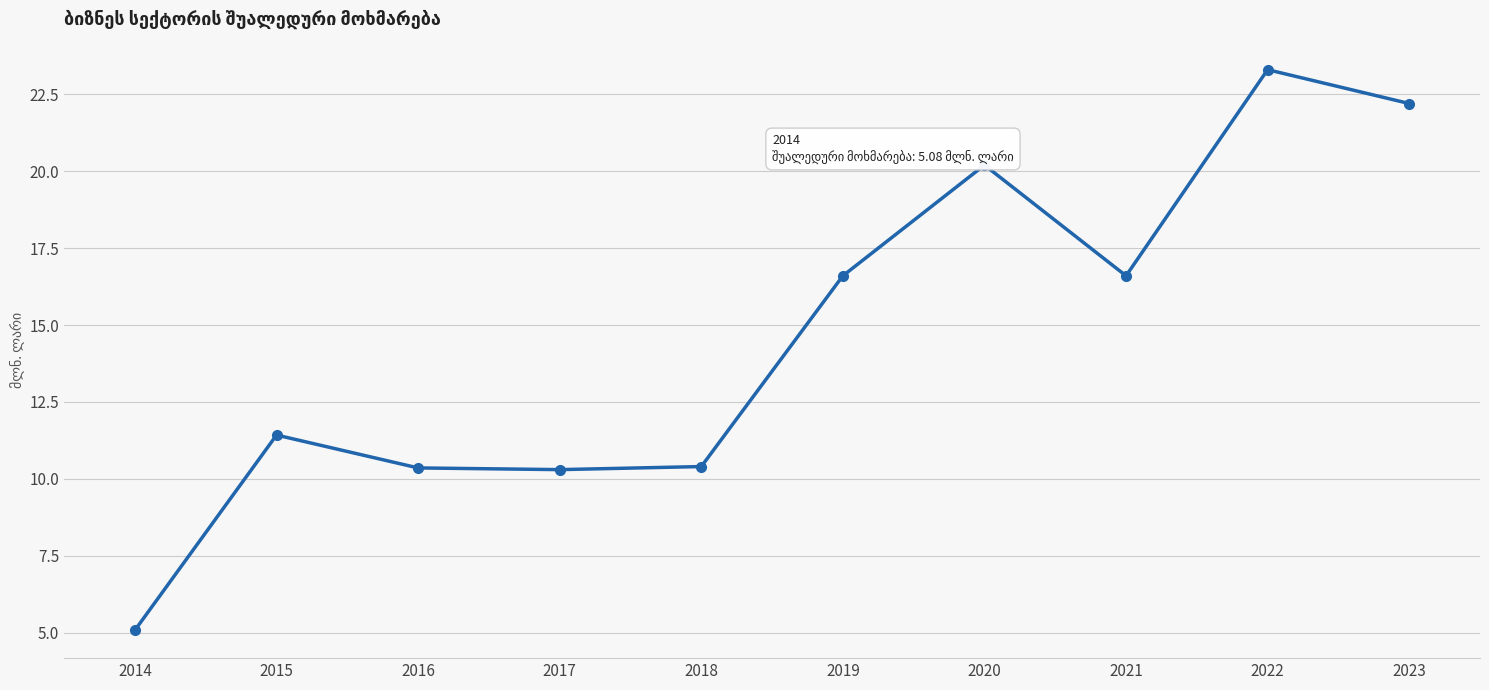

Approximately how many times larger is the value at 2022 compared to 2023?

1.0